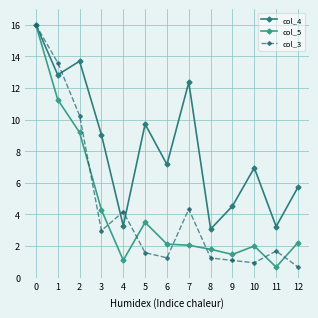

Reading left to right, extract all data points from this chart.

col_4: 0=16.0	1=12.8	2=13.7	3=9.1	4=3.3	5=9.7	6=7.2	7=12.4	8=3.1	9=4.5	10=7.0	11=3.2	12=5.7
col_5: 0=16.0	1=11.3	2=9.2	3=4.3	4=1.1	5=3.5	6=2.1	7=2.1	8=1.8	9=1.5	10=2.0	11=0.7	12=2.2
col_3: 0=16.0	1=13.6	2=10.3	3=3.0	4=4.2	5=1.6	6=1.3	7=4.3	8=1.2	9=1.1	10=0.9	11=1.7	12=0.7